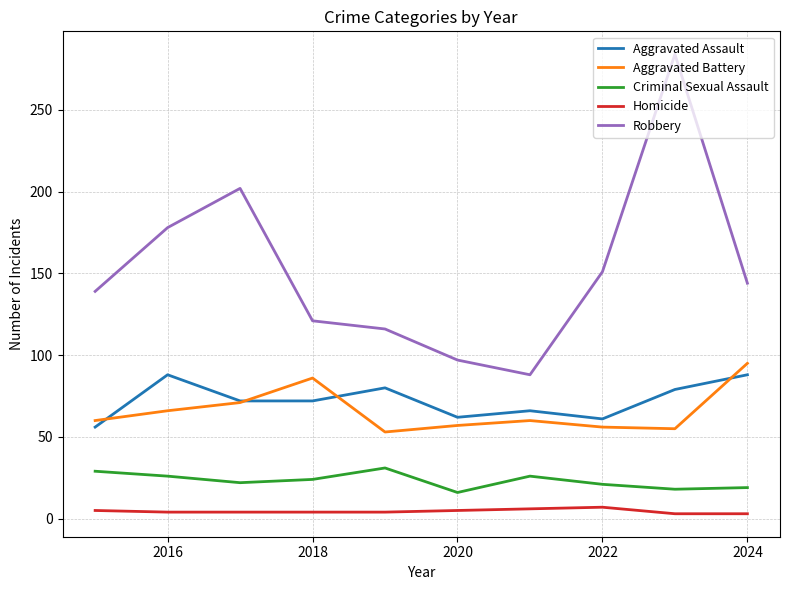

What is the lowest value of the Criminal Sexual Assault series?

16